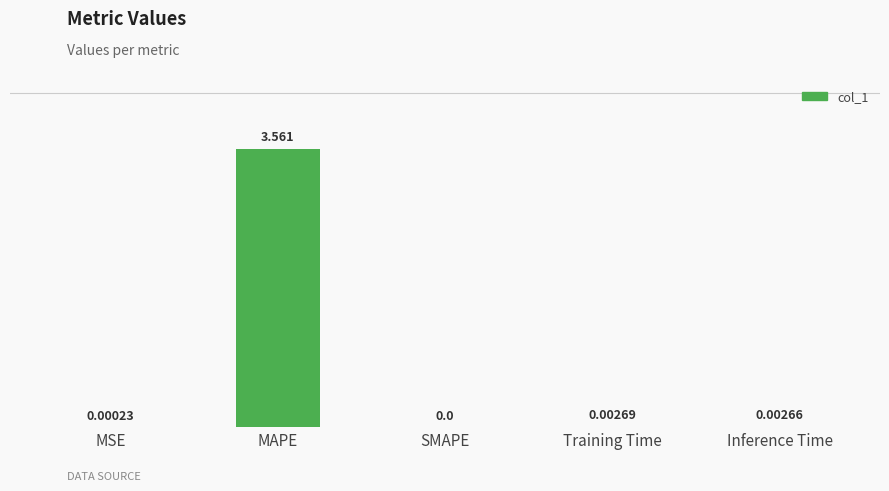

Which label corresponds to the largest value in the chart?

MAPE